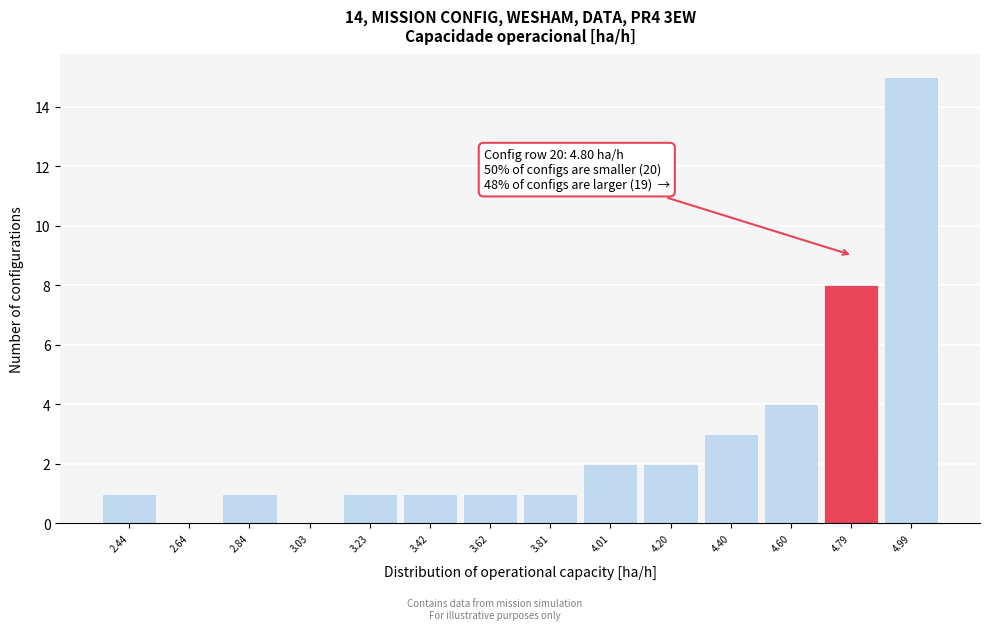

Over which range of the x-axis is the bar tallest?

4.88 to 5.08